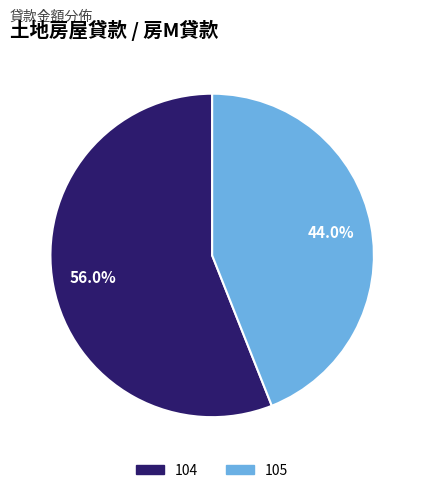

True or false: 104 accounts for 56% of the total.

True